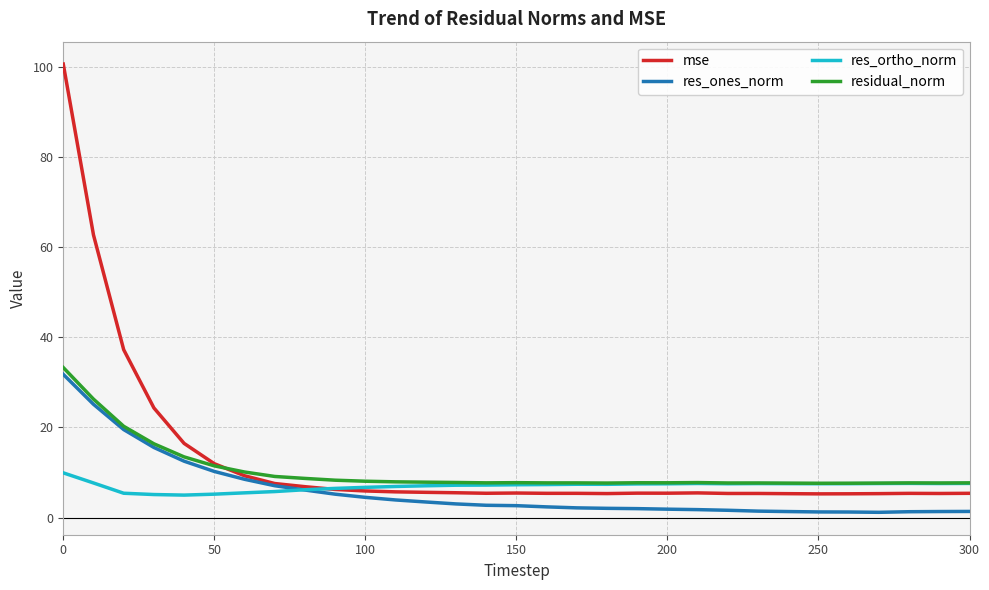

What is the minimum value for res_ortho_norm?

5.0